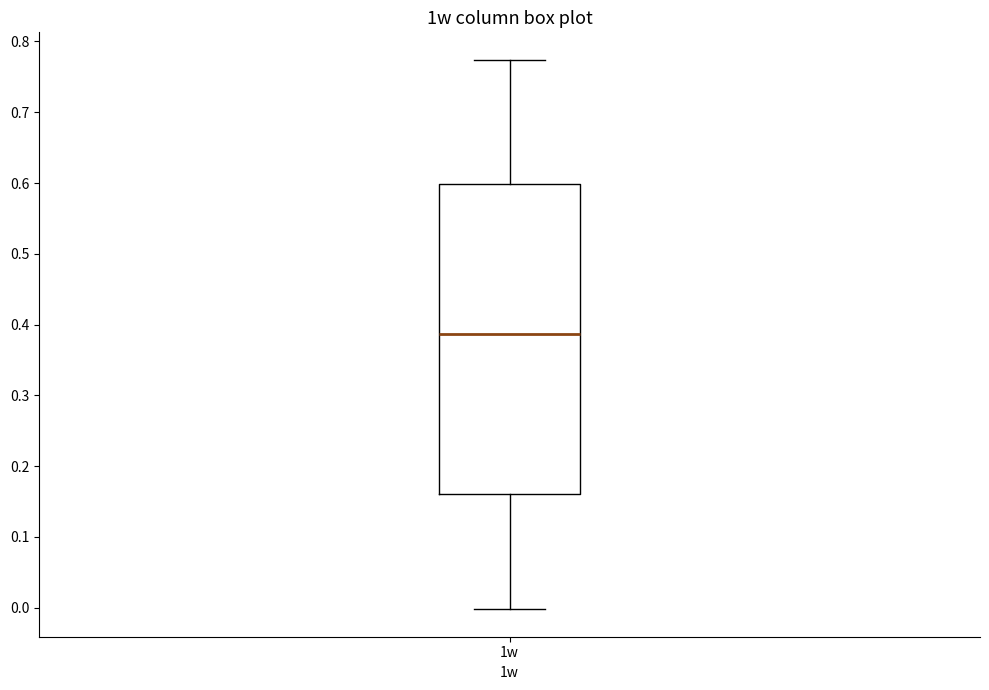

Read this box plot against the y-axis: the position of the median line, the range covered by the box, and the ends of both whiskers. The values are not printed on the chart, so give them approximately, as read against the axis.

median 0.39, box 0.16 to 0.60, whiskers 0.00 to 0.77